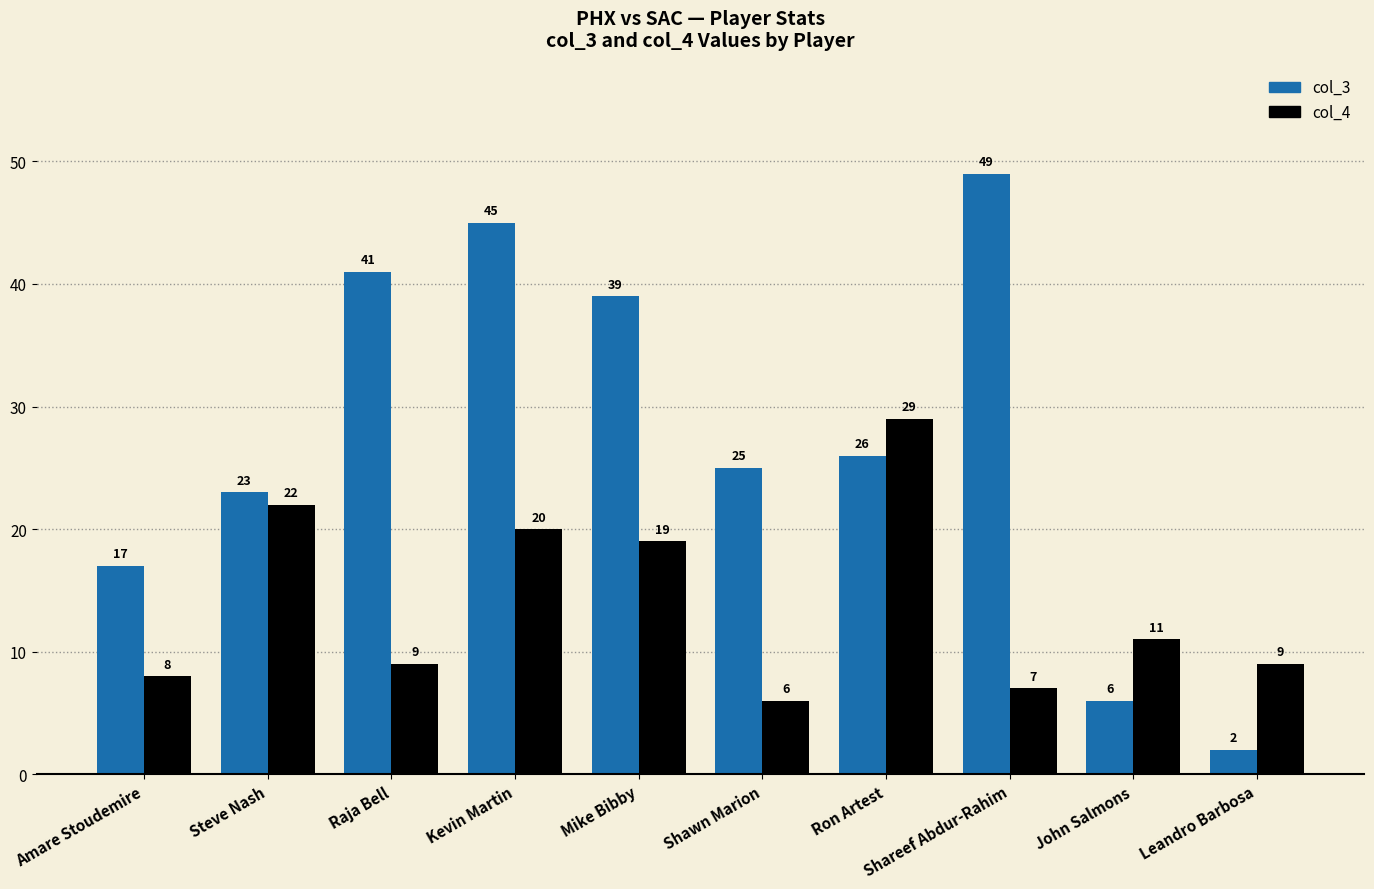

What is the label of the 10th bar from the left?

Leandro Barbosa